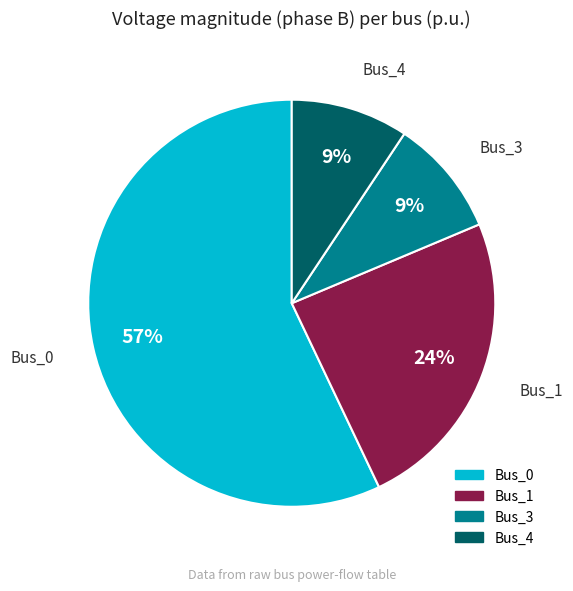

Is Bus_4 the majority of the pie?

No